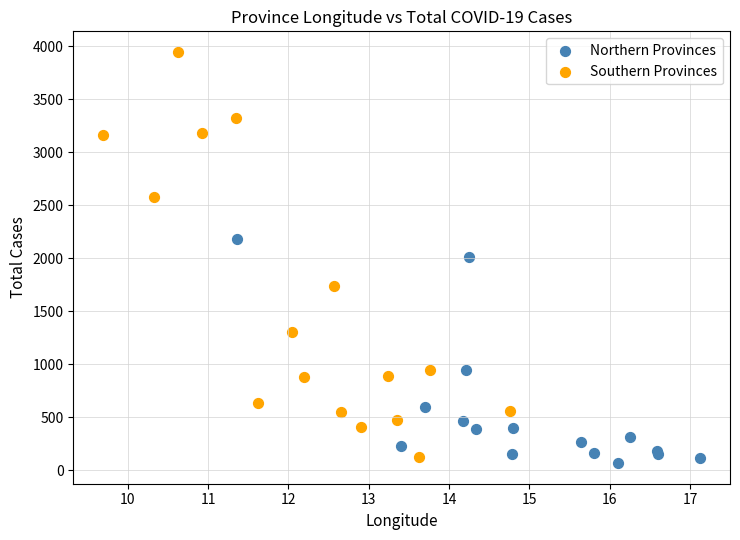

Which series has the widest spread of Y values?

Southern Provinces